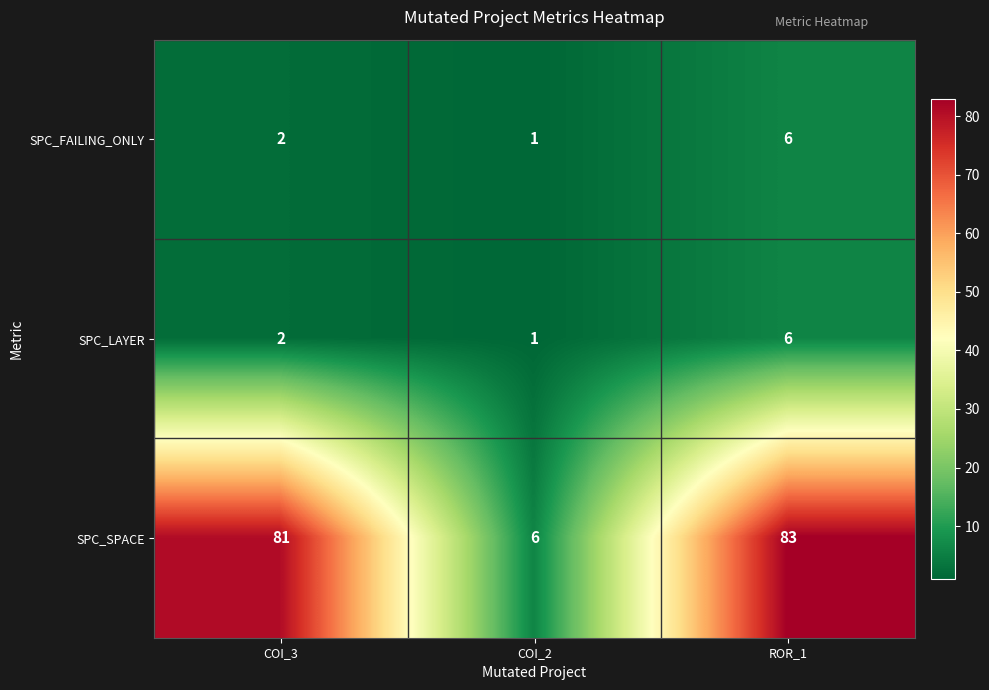

Is it true that SPC_FAILING_ONLY equals 2 at ROR_1?

False